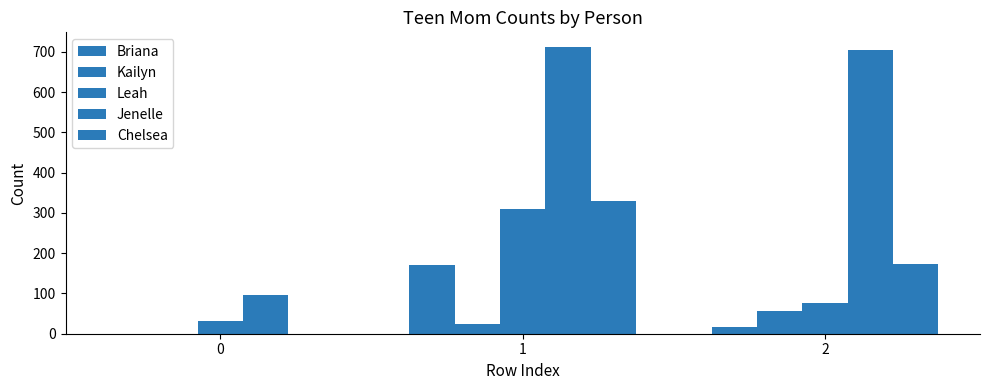

Between 1 and 0, which is larger?

1